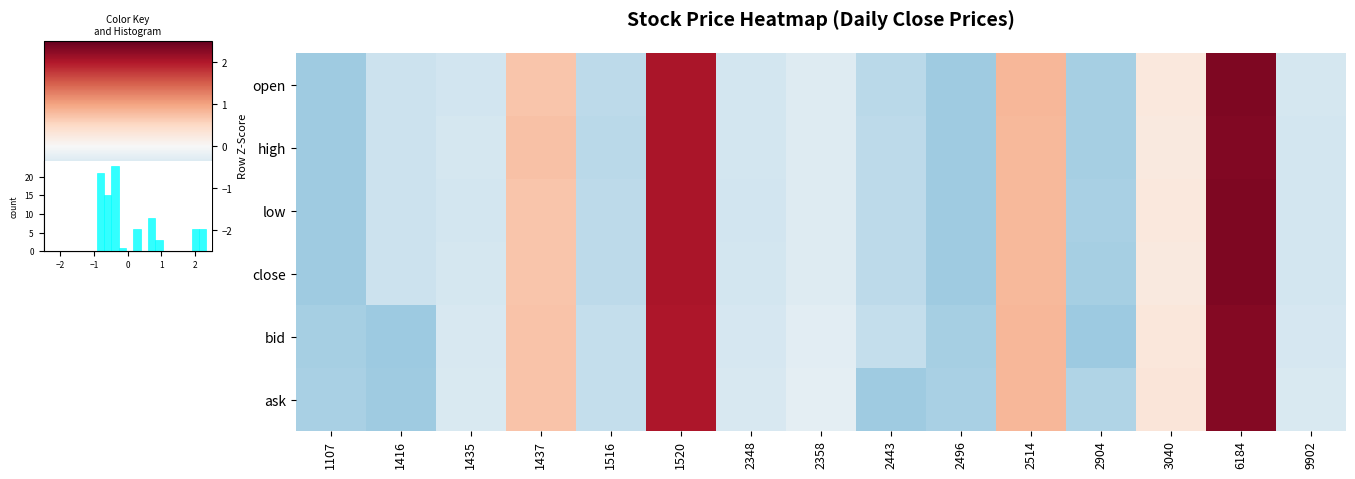

How many categories are shown in the chart?

15